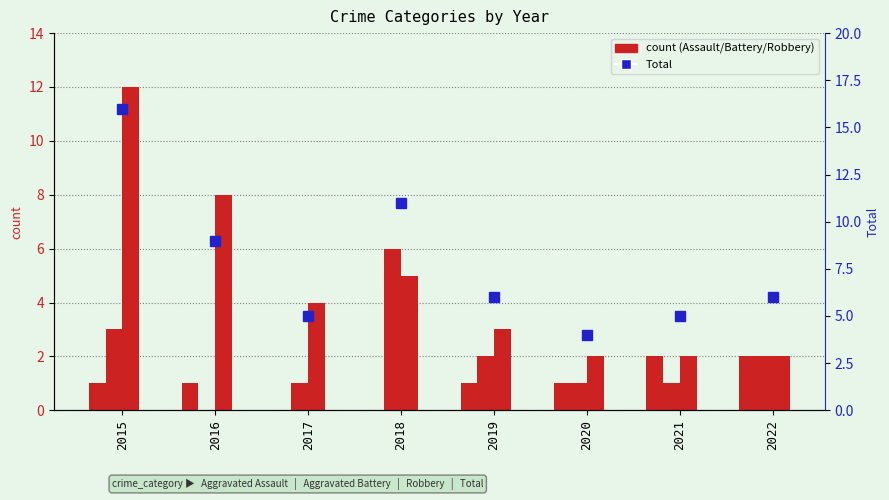

Between 2017 and 2019, which series saw the biggest shift?

Aggravated Assault